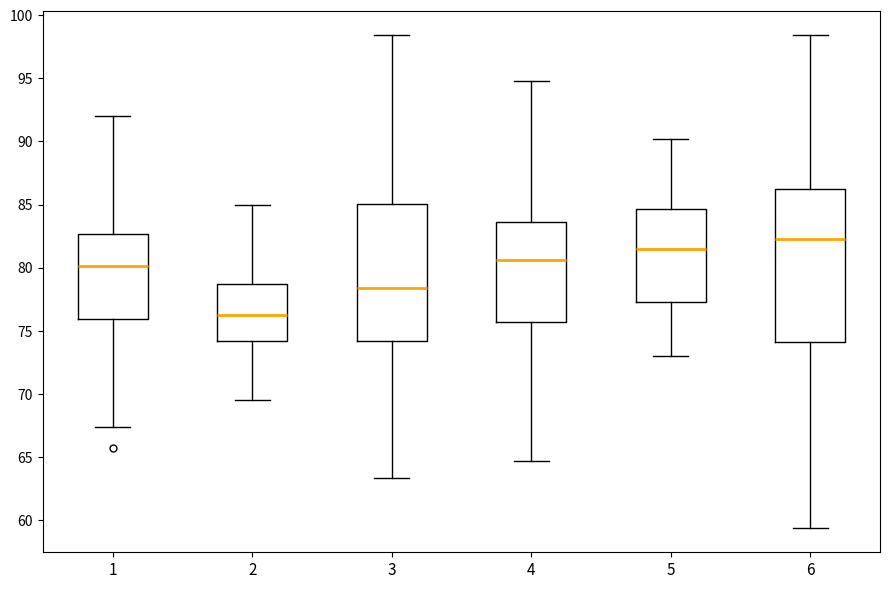

Reading left to right, transcribe this box plot: for each box, give where its median line is, the range the box spans, and where its two whiskers end, as read against the y-axis. The values are not printed on the chart, so give them approximately, as read against the axis.

1: median 80.0, box 76.0 to 82.5, whiskers 67.5 to 92.0
2: median 76.5, box 74.0 to 78.5, whiskers 69.5 to 85.0
3: median 78.5, box 74.0 to 85.0, whiskers 63.5 to 98.5
4: median 80.5, box 75.5 to 83.5, whiskers 64.5 to 95.0
5: median 81.5, box 77.5 to 84.5, whiskers 73.0 to 90.0
6: median 82.5, box 74.0 to 86.0, whiskers 59.5 to 98.5